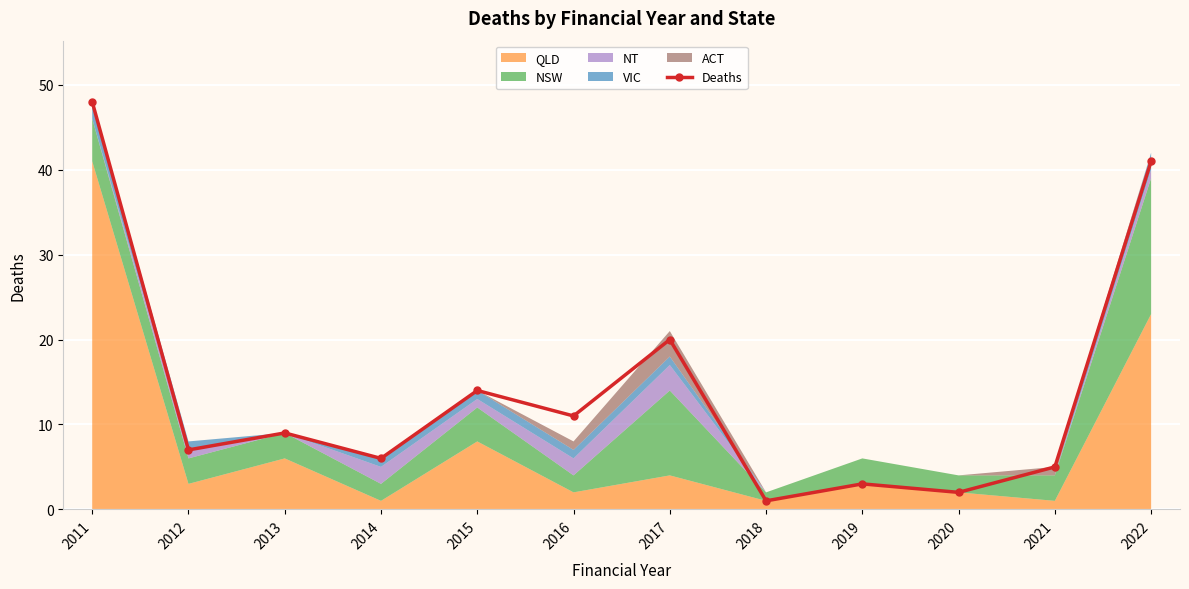

Where does the data first go above 9?

2011